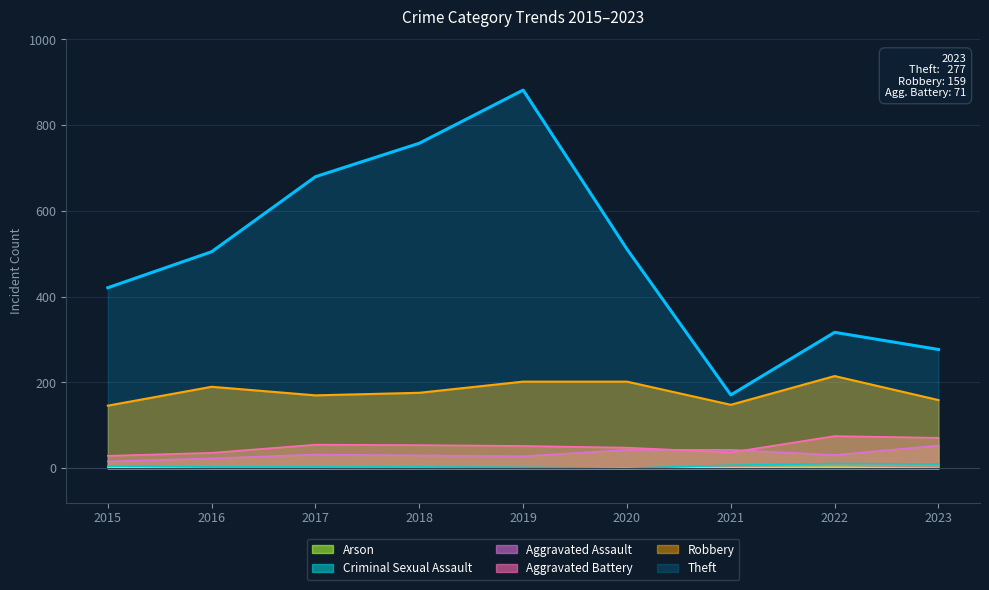

Count the number of data series in this chart.

6